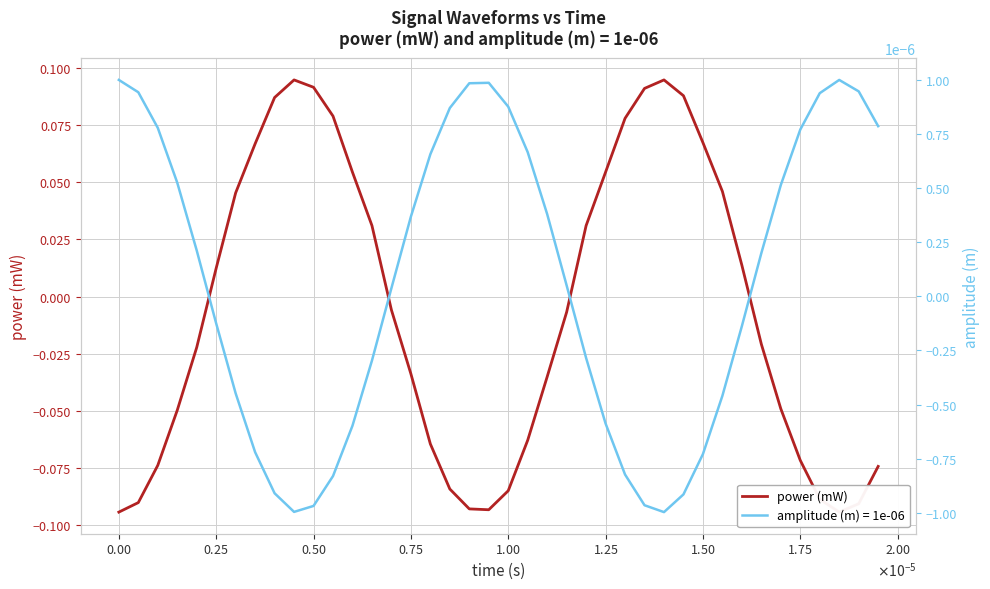

Is this an area chart (filled region under the line)?

No